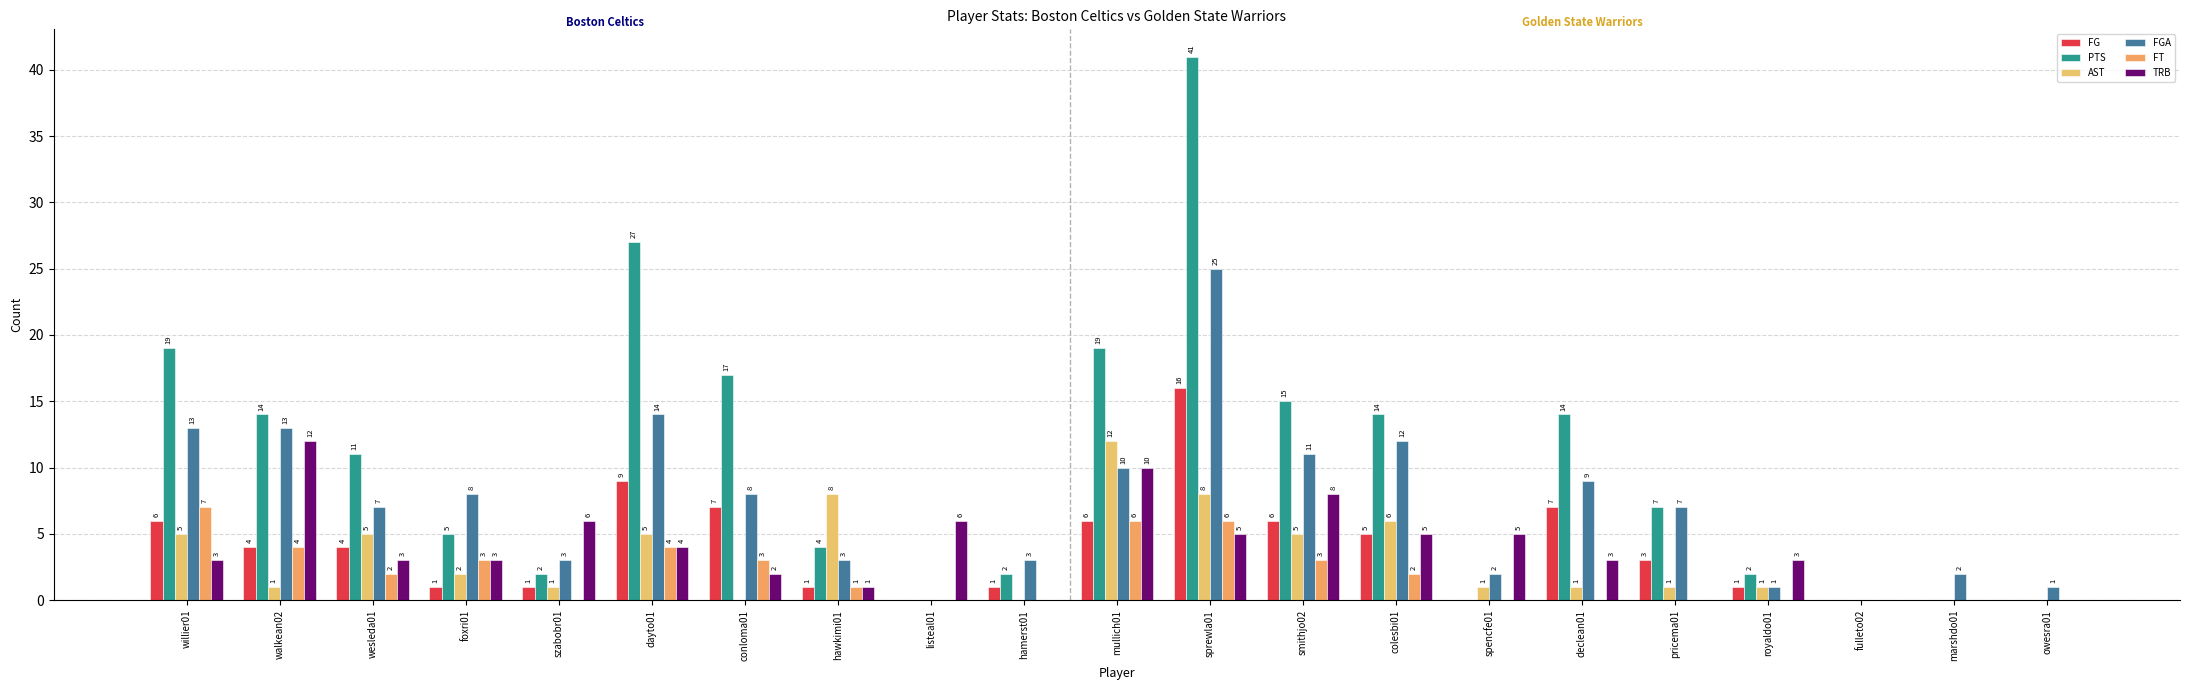

Rank the categories by TRB value from lowest to highest.

hamerst01, pricema01, fulleto02, marshdo01, owesra01, hawkimi01, conloma01, willier01, wesleda01, foxri01, declean01, royaldo01, dayto01, sprewla01, colesbi01, spencfe01, szabobr01, listeal01, smithjo02, mullich01, walkean02